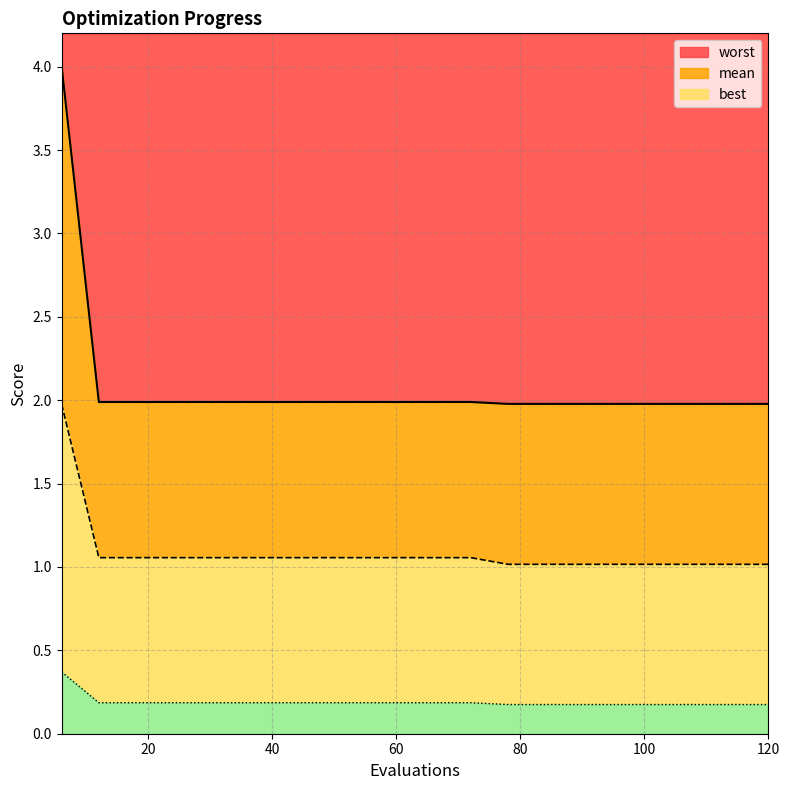

Reading right to left, transcribe all the data shown in this chart.

mean: 120=1.0	114=1.0	108=1.0	102=1.0	96=1.0	90=1.0	84=1.0	78=1.0	72=1.1	66=1.1	60=1.1	54=1.1	48=1.1	42=1.1	36=1.1	30=1.1	24=1.1	18=1.1	12=1.1	6=2.0
best: 120=0.2	114=0.2	108=0.2	102=0.2	96=0.2	90=0.2	84=0.2	78=0.2	72=0.2	66=0.2	60=0.2	54=0.2	48=0.2	42=0.2	36=0.2	30=0.2	24=0.2	18=0.2	12=0.2	6=0.4
worst: 120=2.0	114=2.0	108=2.0	102=2.0	96=2.0	90=2.0	84=2.0	78=2.0	72=2.0	66=2.0	60=2.0	54=2.0	48=2.0	42=2.0	36=2.0	30=2.0	24=2.0	18=2.0	12=2.0	6=4.0